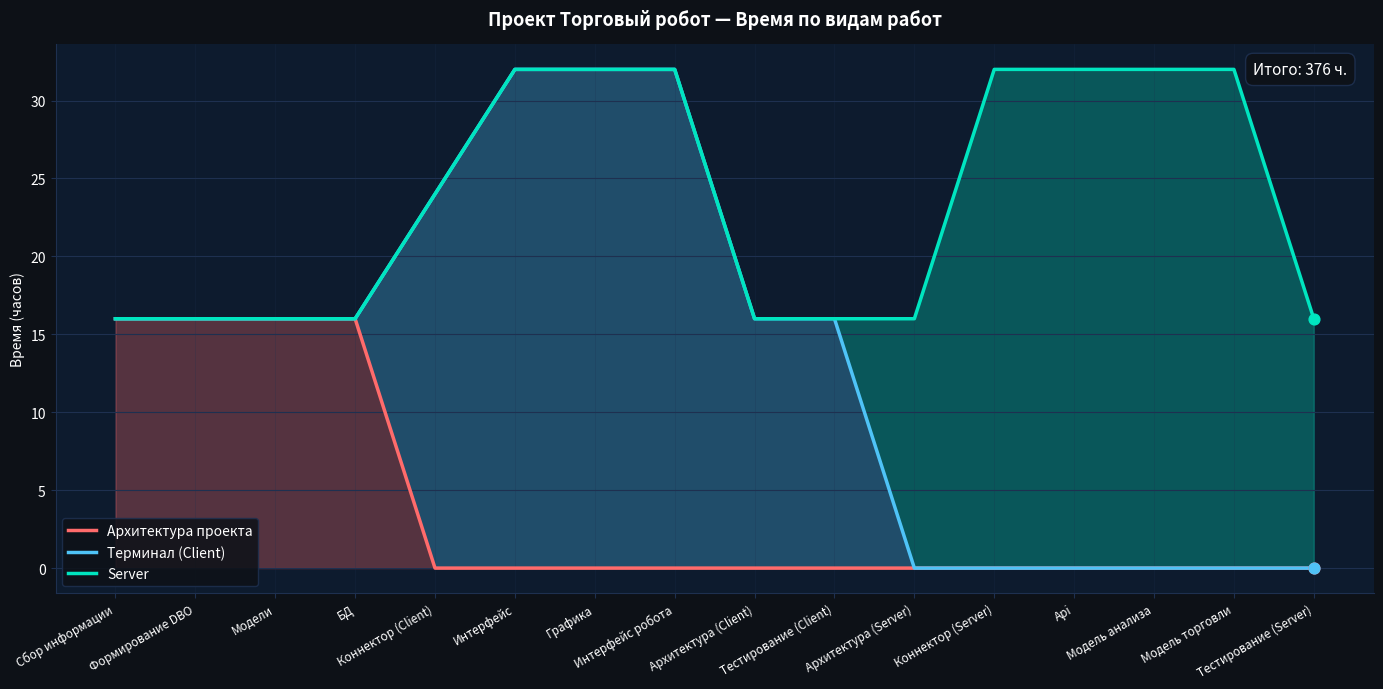

At how many categories does at least one series exceed 17?

8